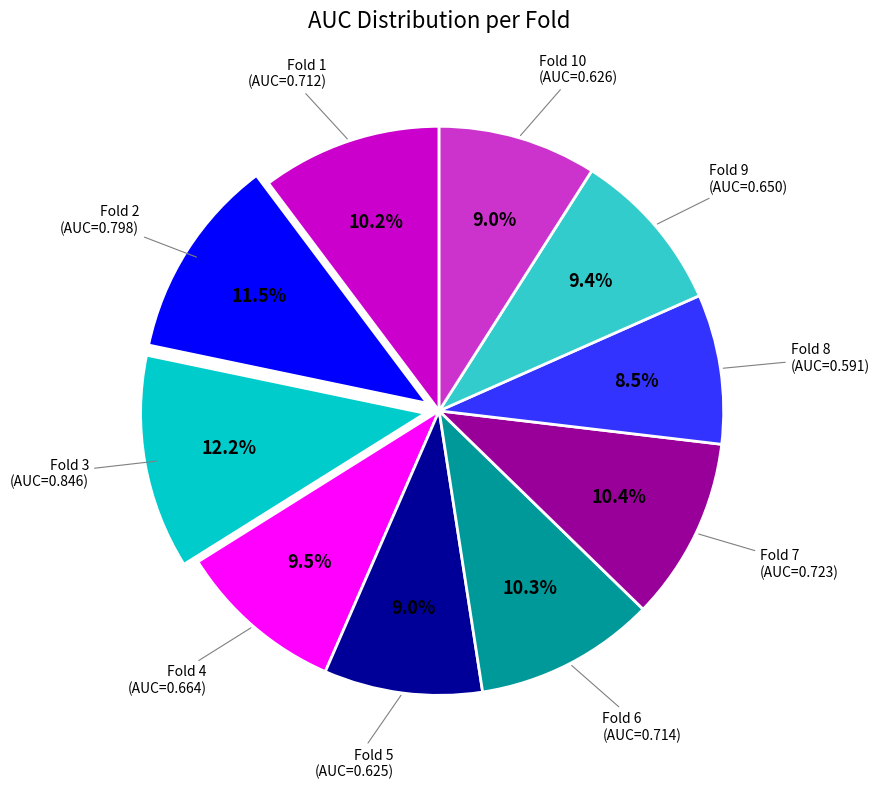

Which category has the biggest portion of the pie?

Fold 3